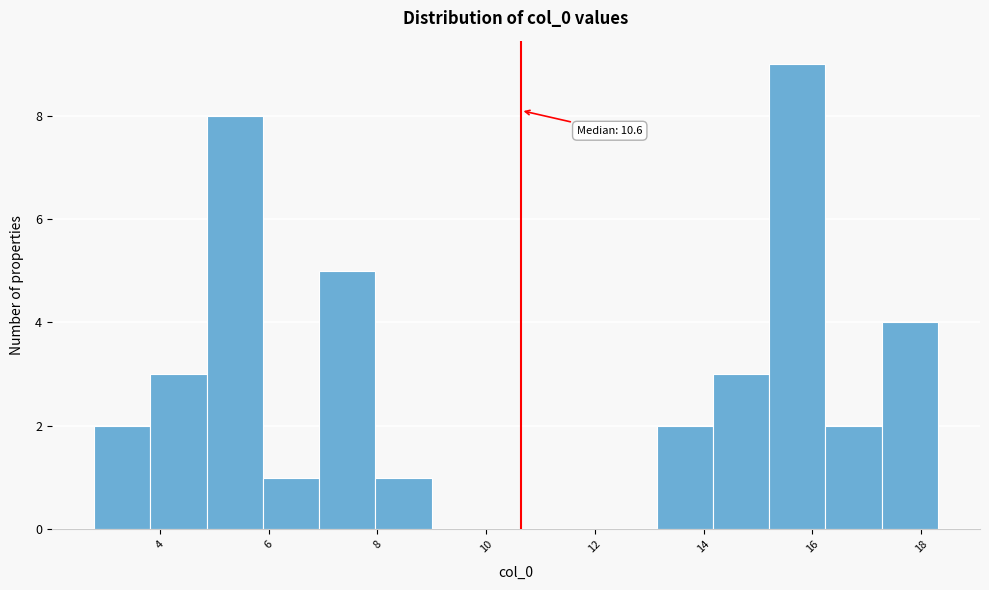

Over which range of the x-axis is the bar tallest?

15.2 to 16.2